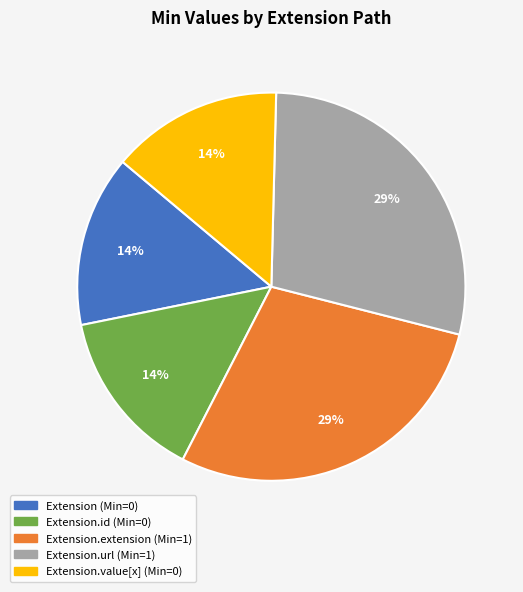

To the nearest percent, what is the average slice percentage?

20%